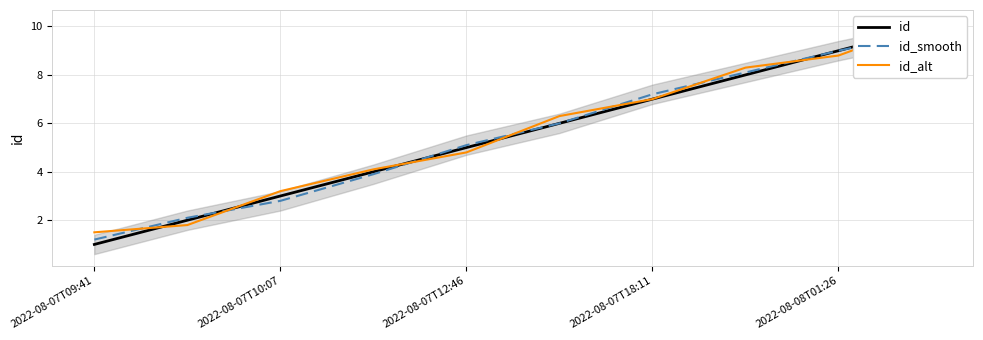

What is the difference between the id values at 2022-08-07T10:07 and 8?

7.0